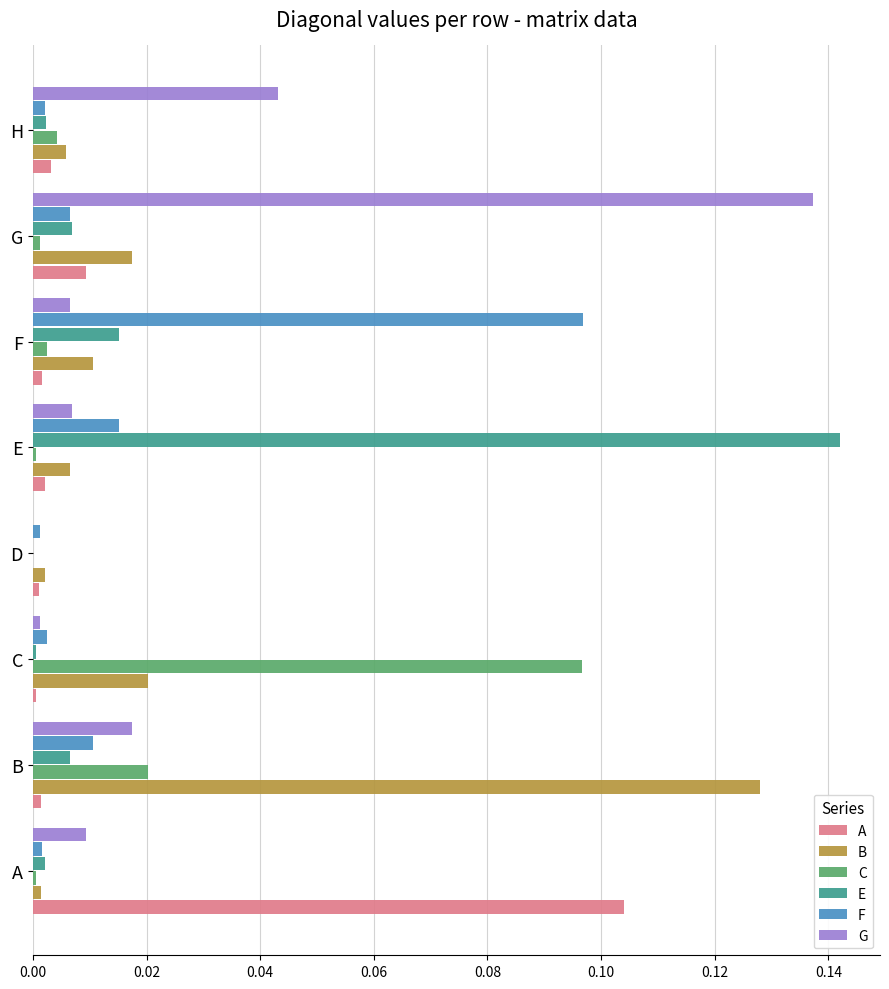

Which category has the highest value in the E series?

E